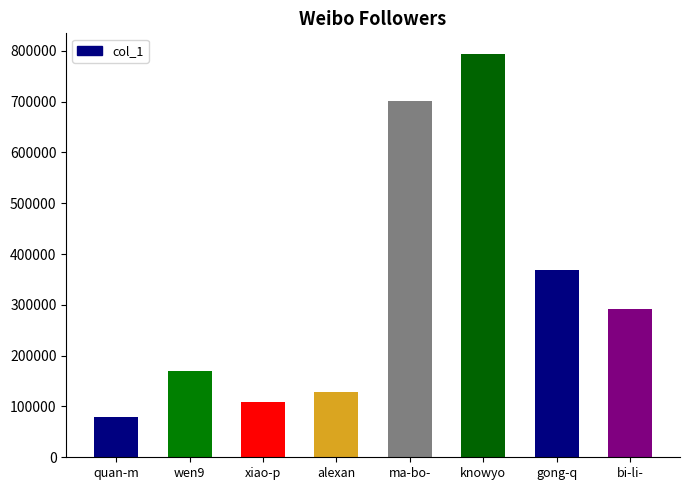

What is the value of the 2nd bar from the left?

169197